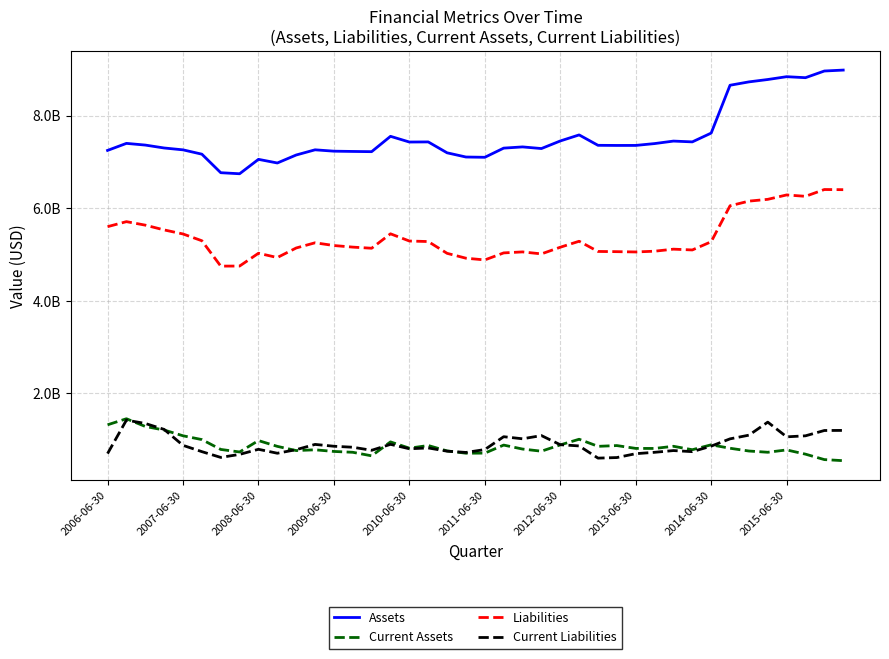

In Assets, how many points are lower than both neighbors (excluding endpoints)?

9